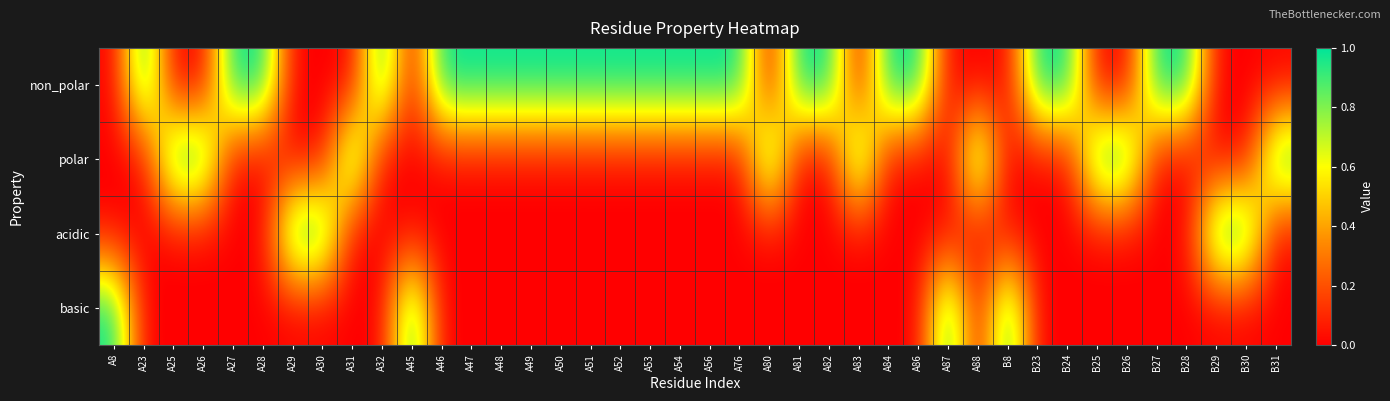

Which series has the largest range (max minus min)?

non_polar